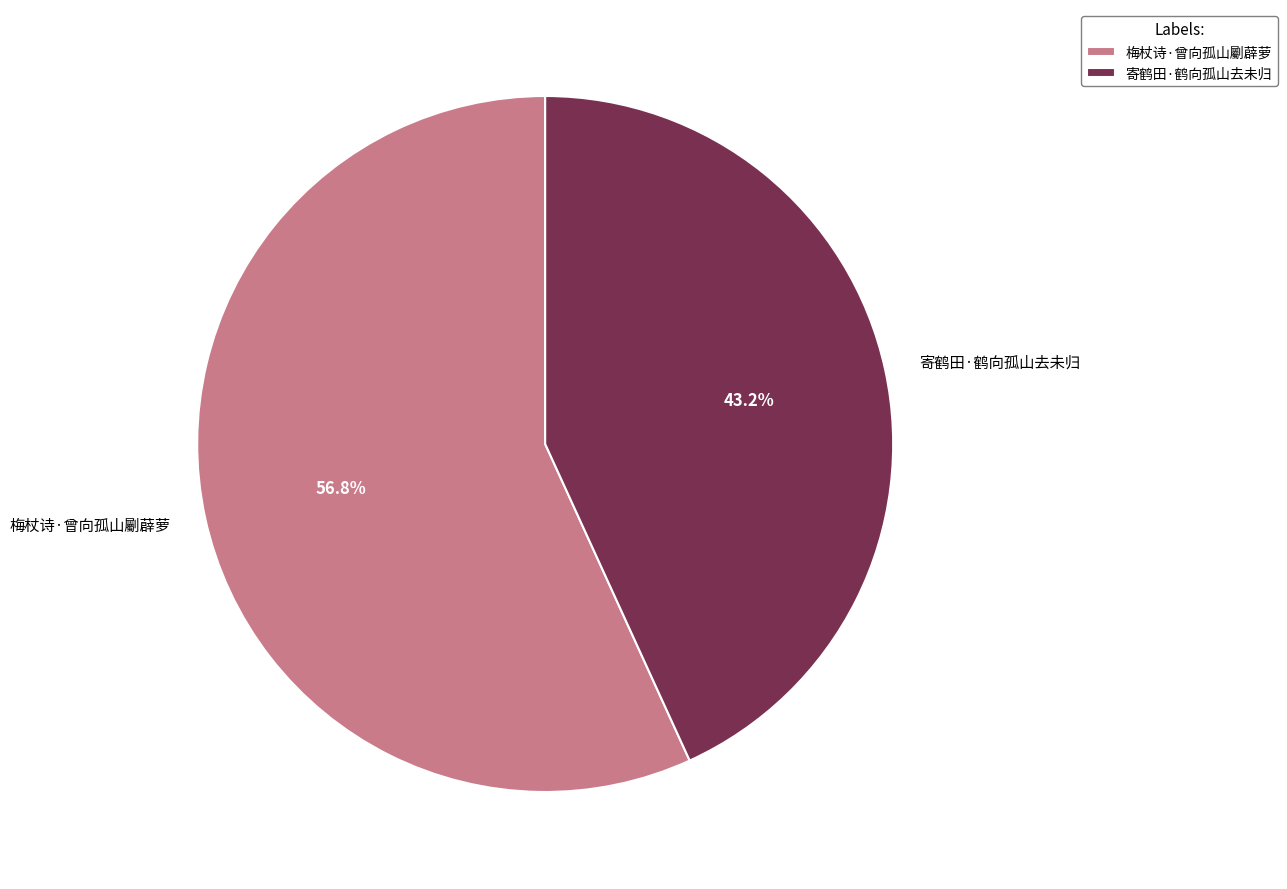

Which category accounts for the majority?

梅杖诗·曾向孤山劚薜萝